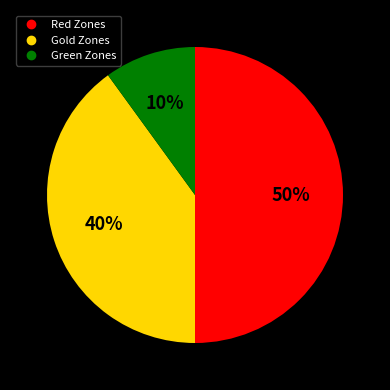

To the nearest percent, what is the average slice percentage?

33%